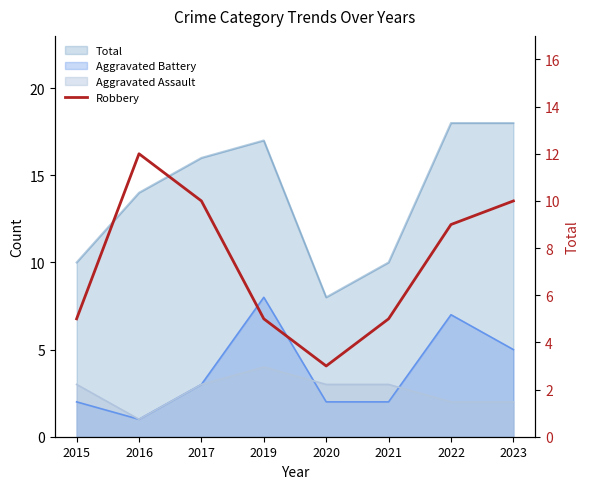

Which has a higher value, 2022 or 2023?

2023